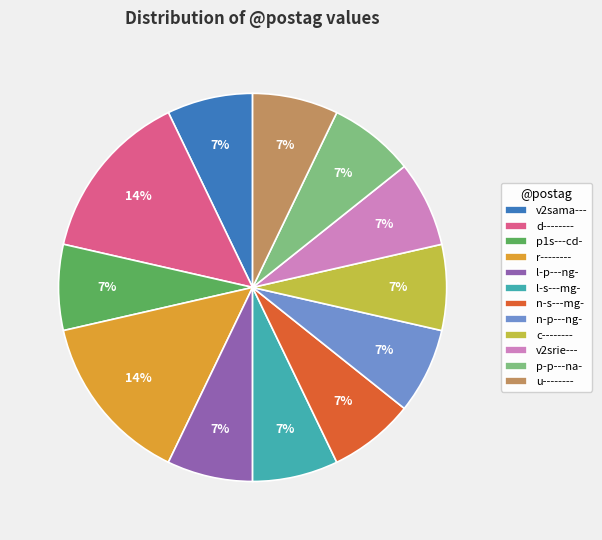

The r-------- slice represents 28% of the pie. True or false?

False